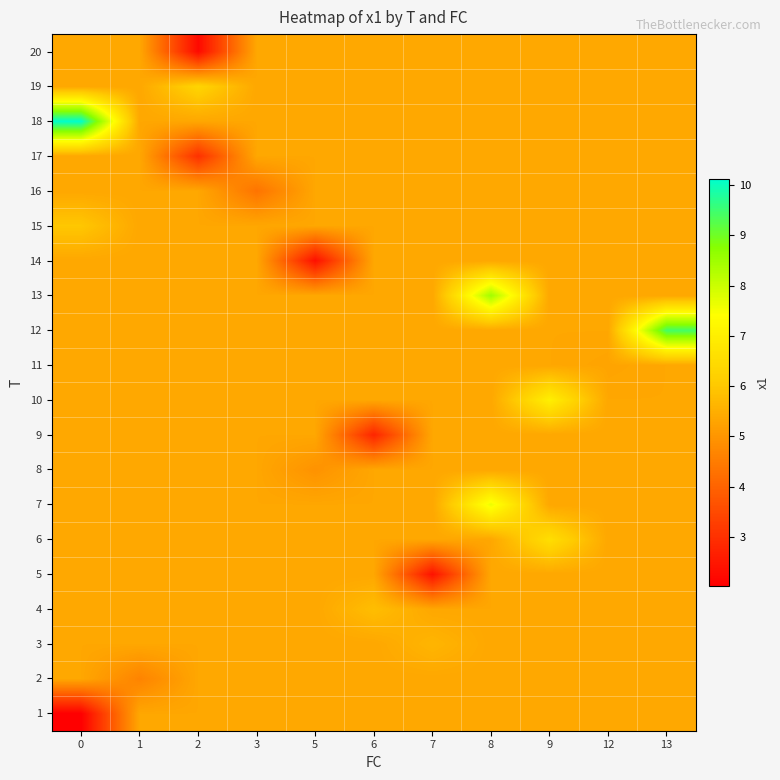

Which has a higher value, 7 or 1?

7